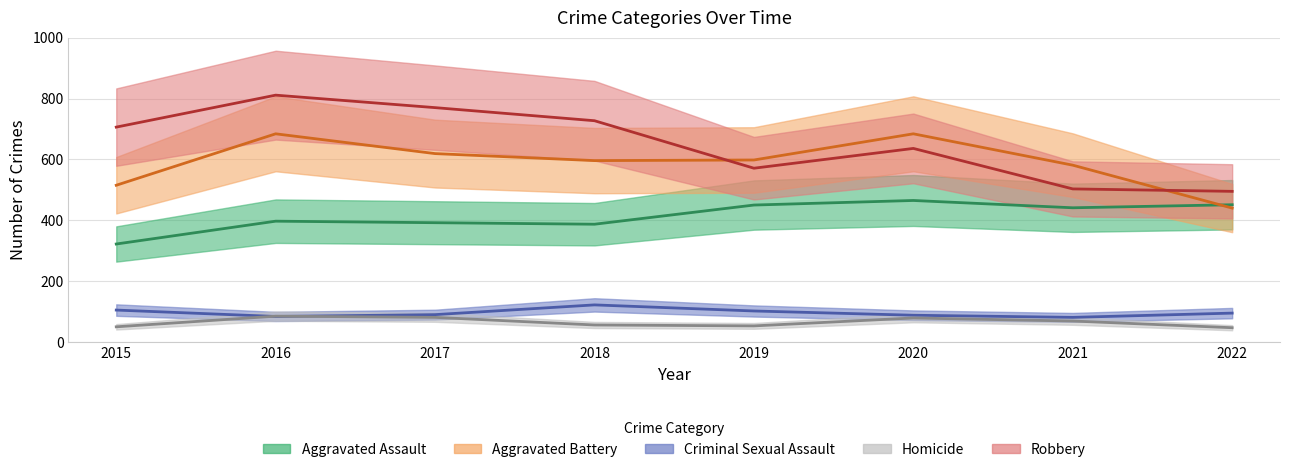

Where is Criminal Sexual Assault nearest to the value 101?

2019